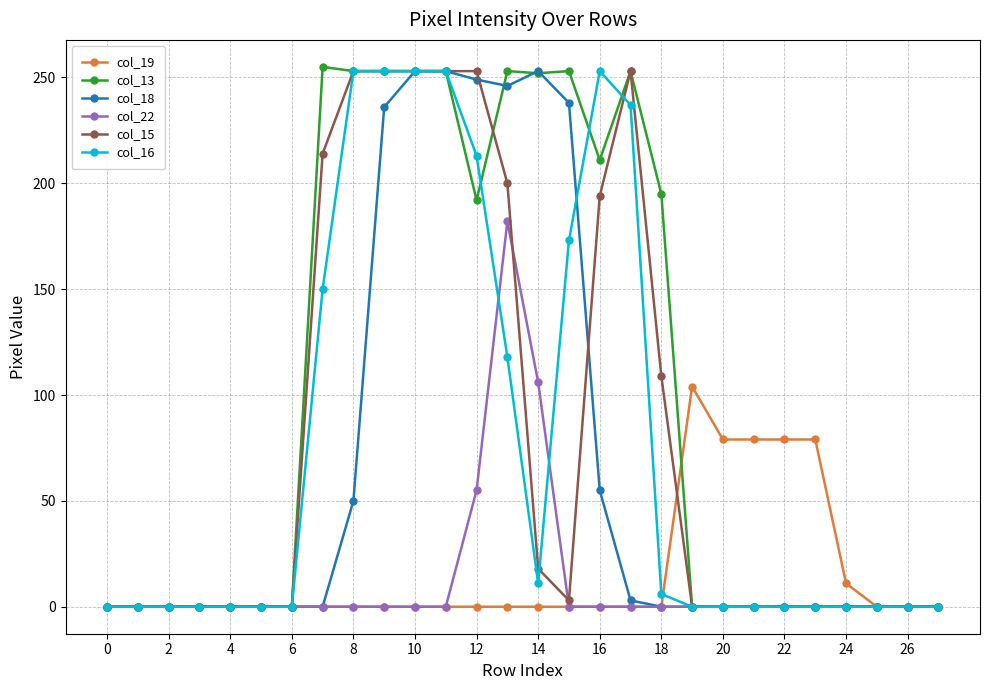

Which series has the largest range (max minus min)?

col_13